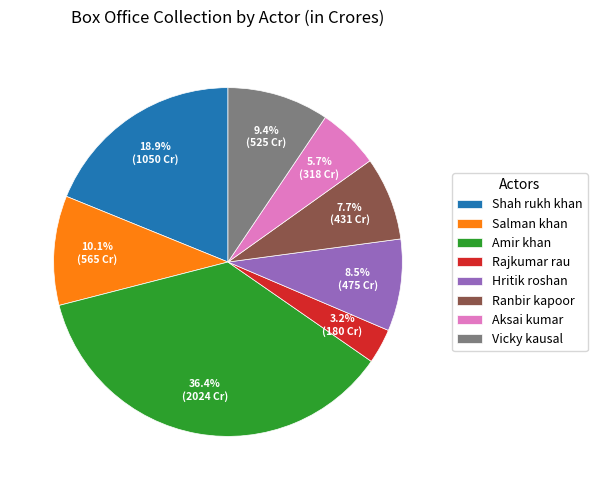

Rank the categories by value from lowest to highest.

Rajkumar rau, Aksai kumar, Ranbir kapoor, Hritik roshan, Vicky kausal, Salman khan, Shah rukh khan, Amir khan